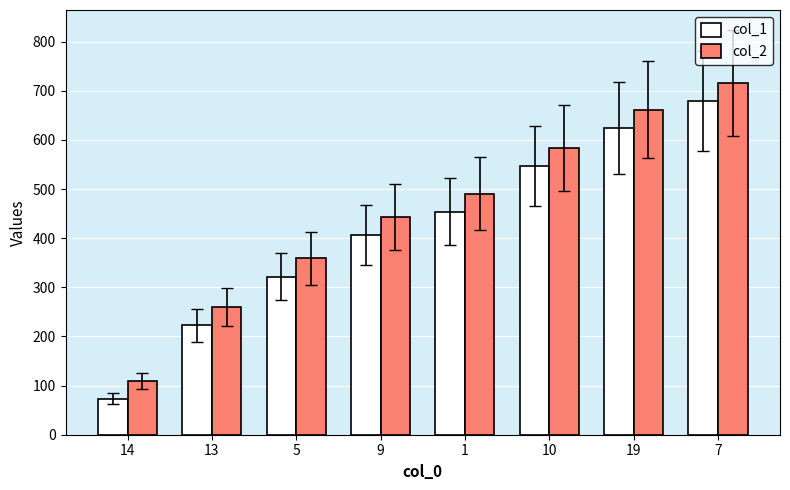

What is the difference between the second highest and minimum values in the col_2 series?

552